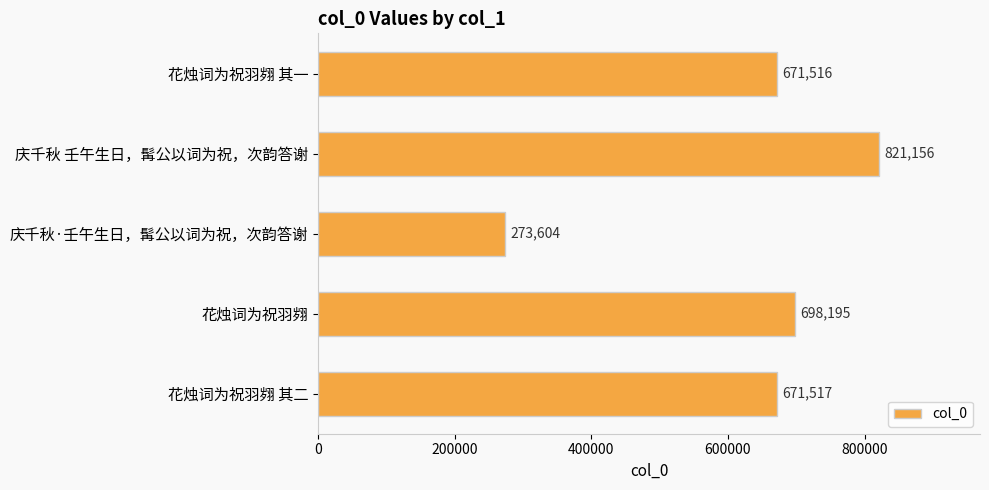

What value does the data have at 庆千秋·壬午生日，髯公以词为祝，次韵答谢, to the nearest 50?

273600